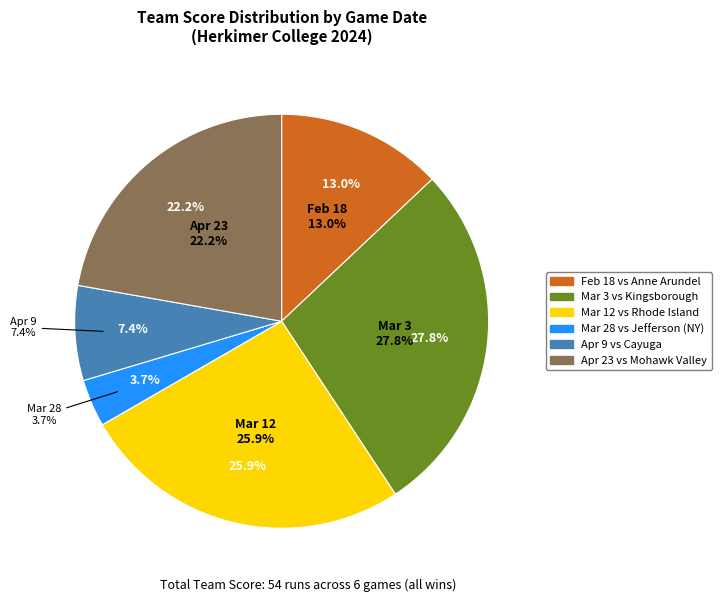

Between Mar 3 and Feb 18, which is larger?

Mar 3